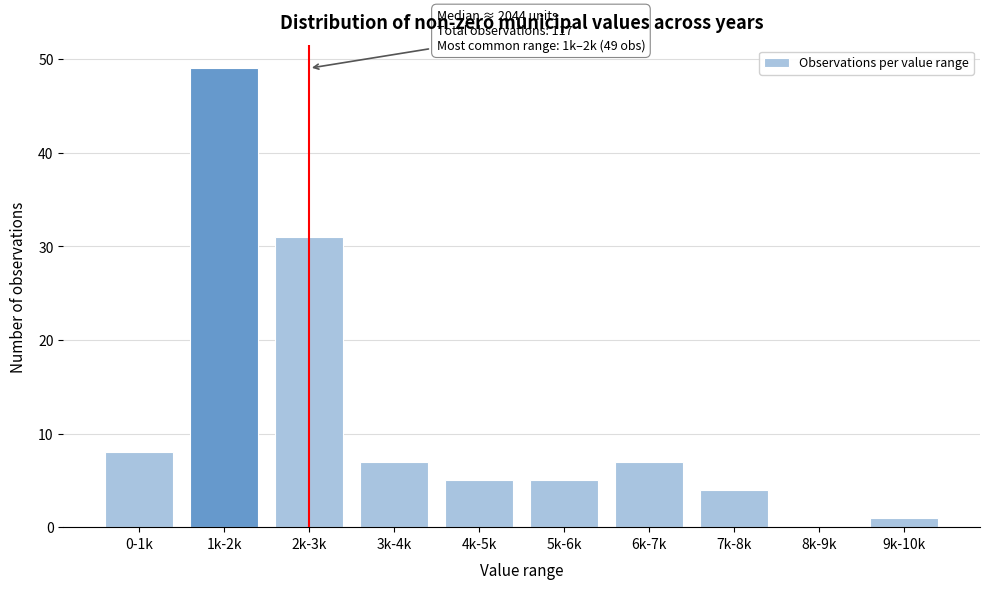

Reading right to left, what are all the values shown in this chart?

9k-10k=1	8k-9k=0	7k-8k=4	6k-7k=7	5k-6k=5	4k-5k=5	3k-4k=7	2k-3k=31	1k-2k=49	0-1k=8